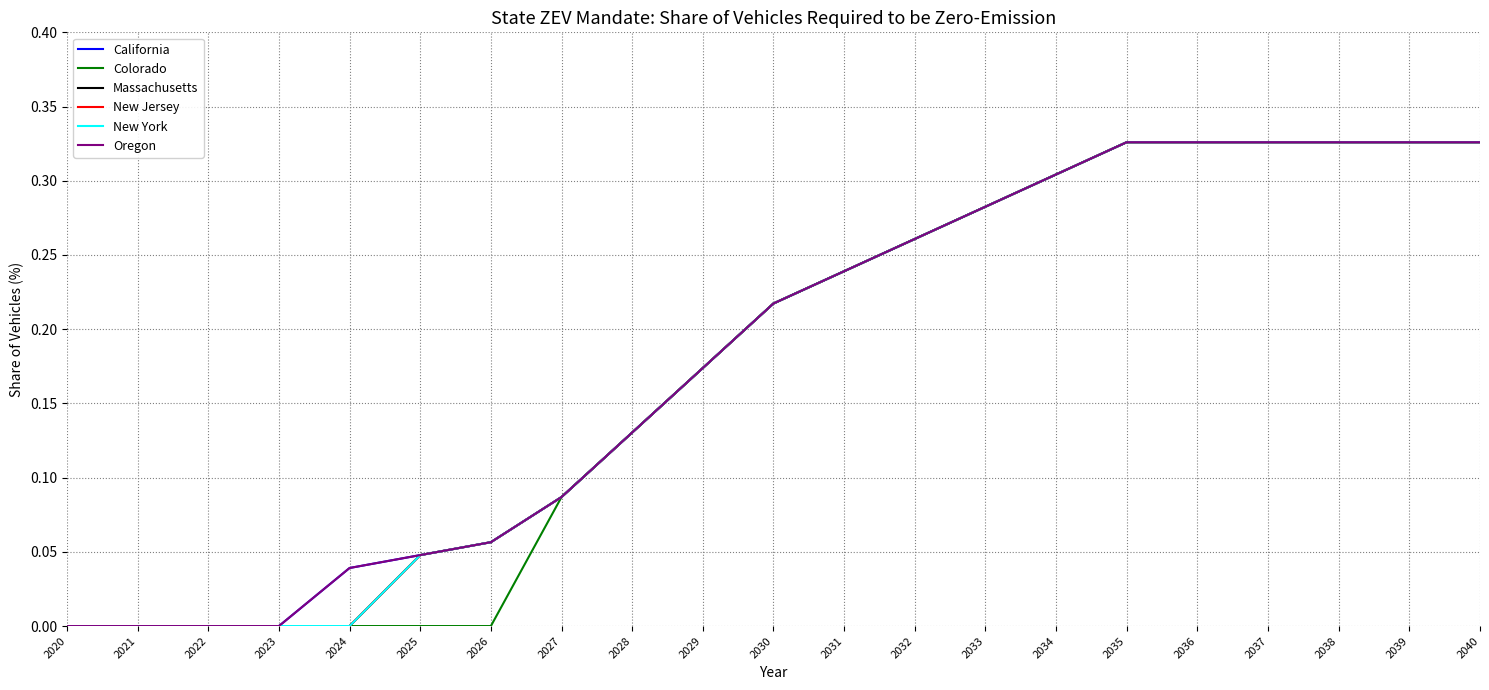

The value of New Jersey at 2037 is 0.1. True or false?

False